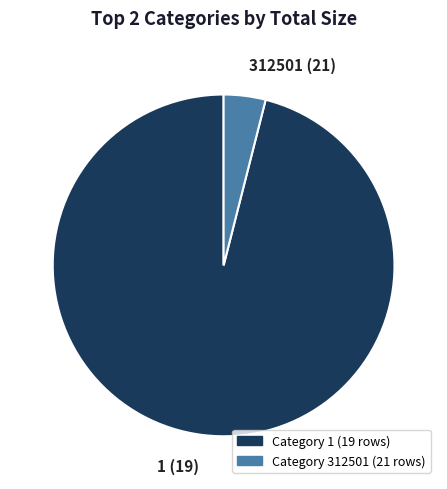

Which category has the biggest portion of the pie?

1